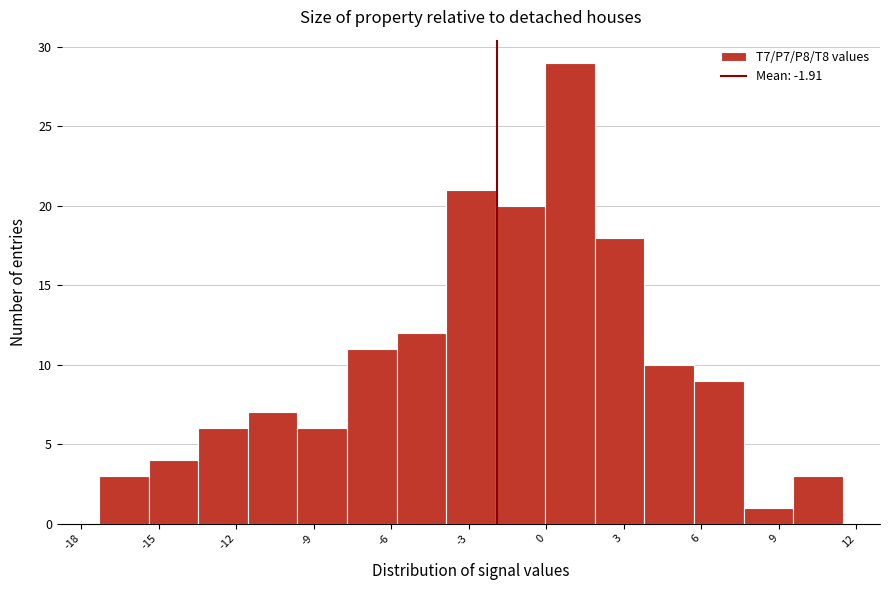

Read against the x-axis, roughly where is the centre of the tallest bar?

1.0